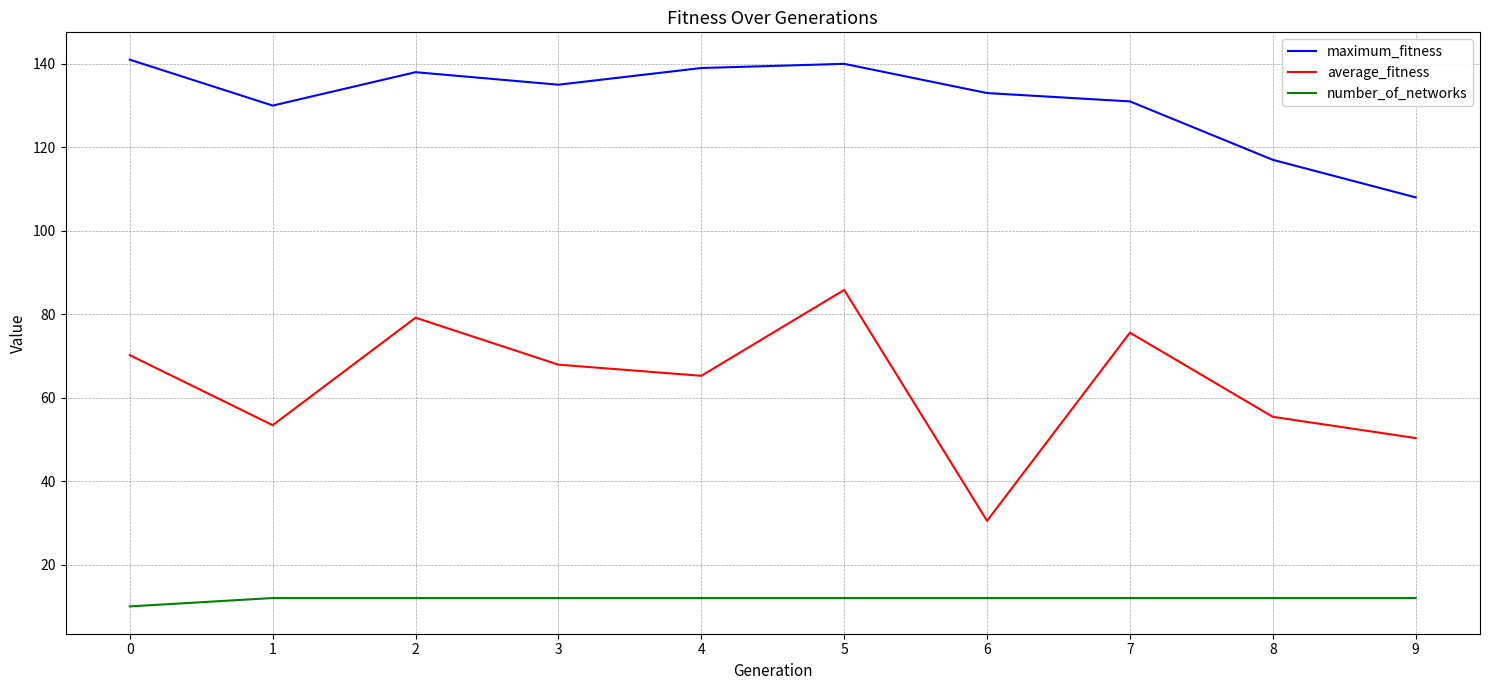

How many lines are shown in the chart?

3